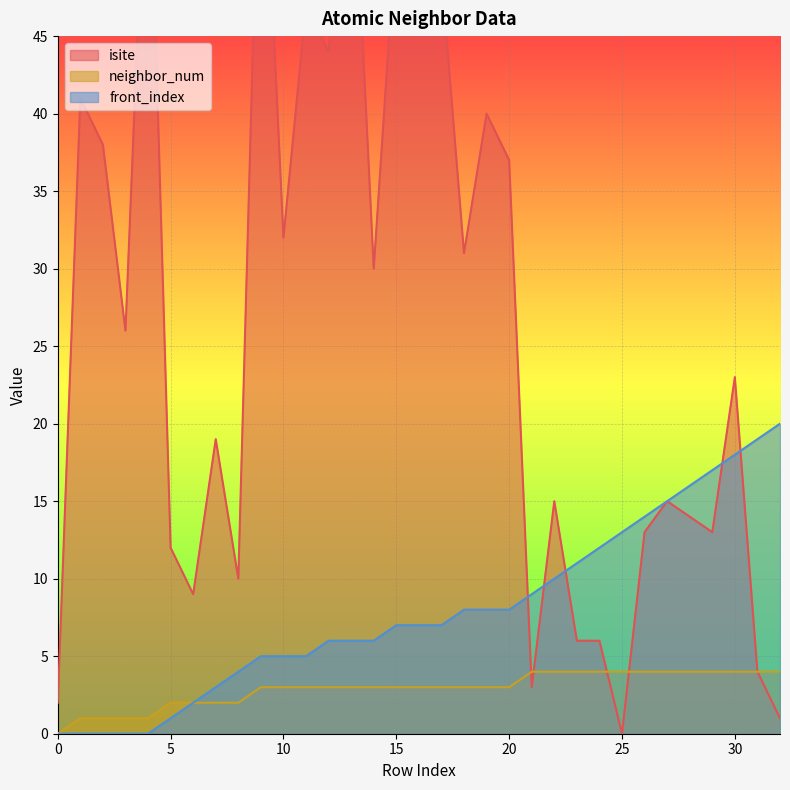

True or false: front_index and neighbor_num intersect in this chart.

False